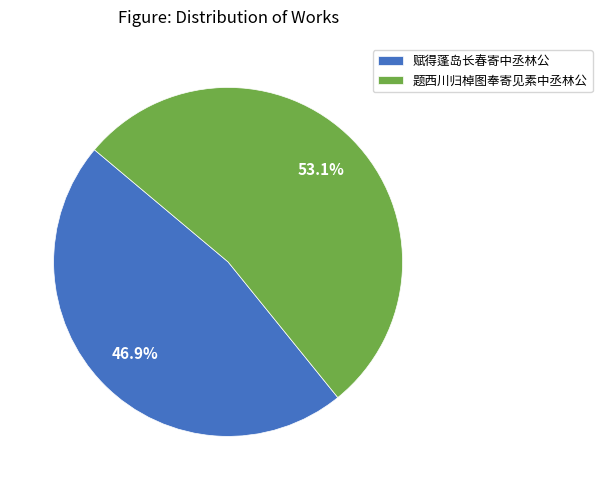

True or false: 赋得蓬岛长春寄中丞林公 accounts for 47% of the total.

True